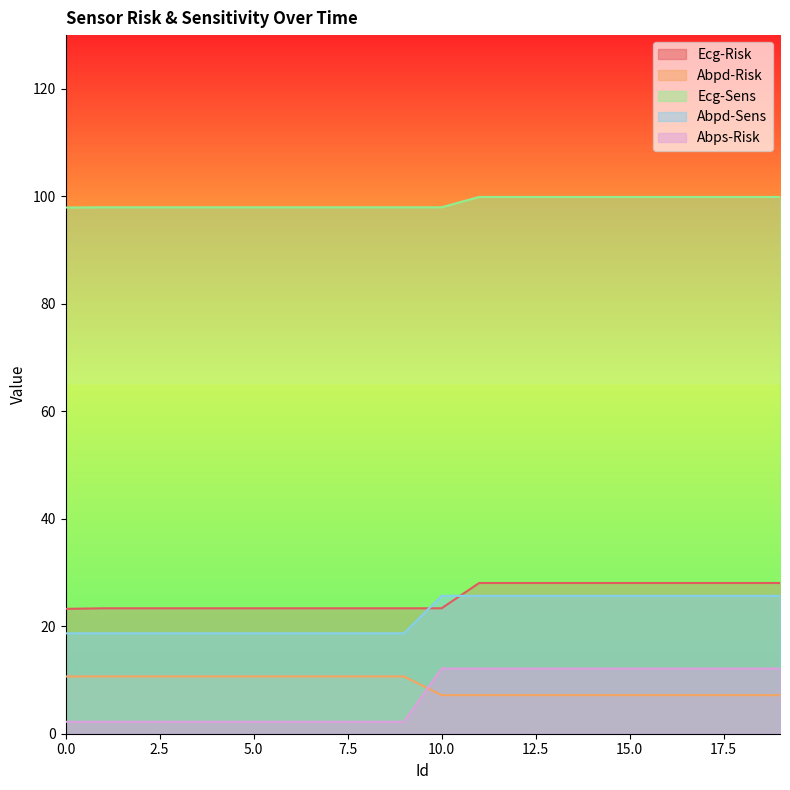

Is it true that Abpd-Risk equals 11.1 at 10.0?

False